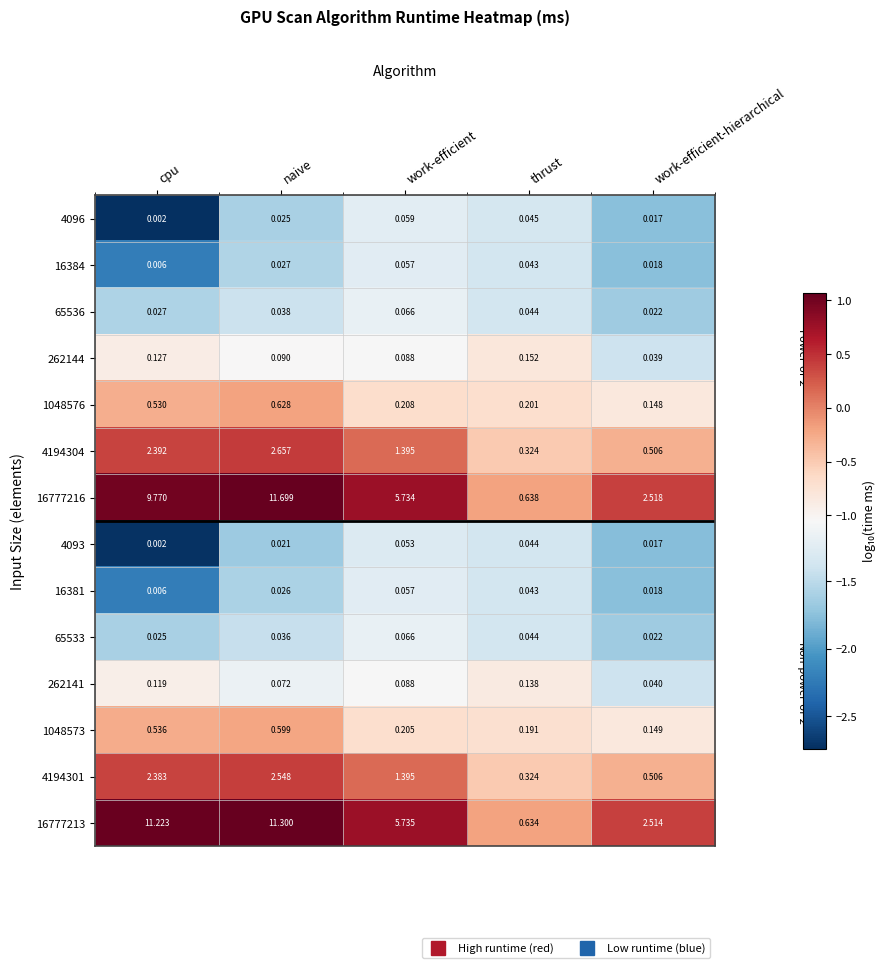

Is the value of 4194301 at thrust greater than the value of 1048573 at cpu?

No